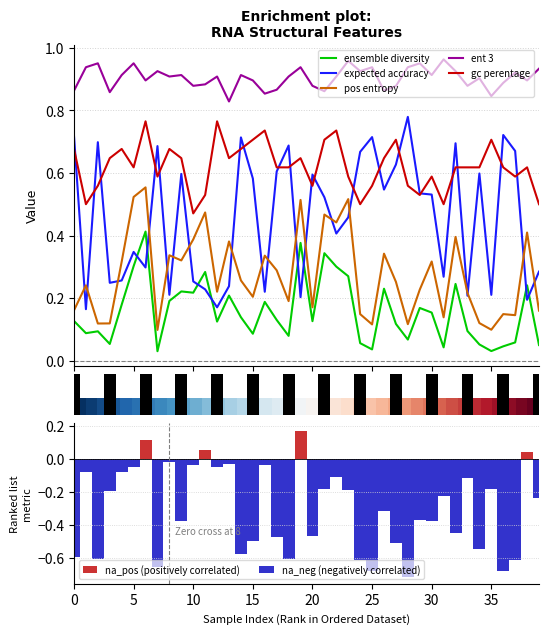

True or false: ensemble_diversity has a value of 0.1 at 39.

True